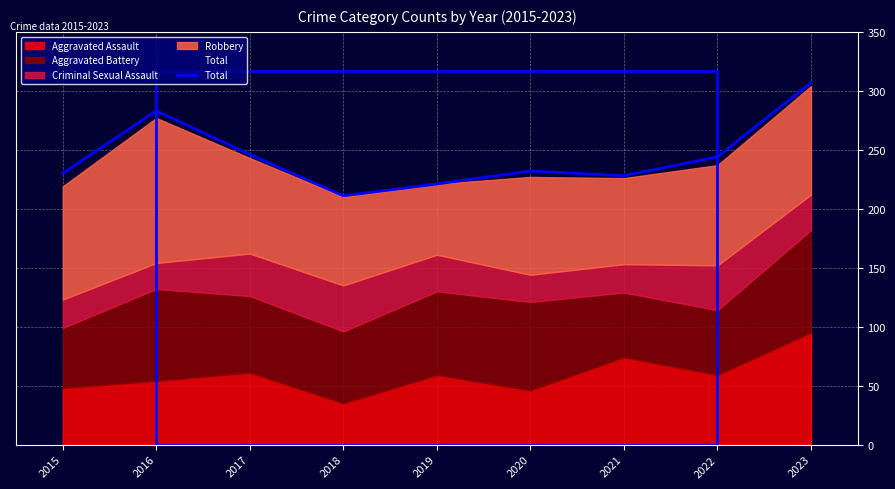

The chart shows a value of 394 at 2021. True or false?

False